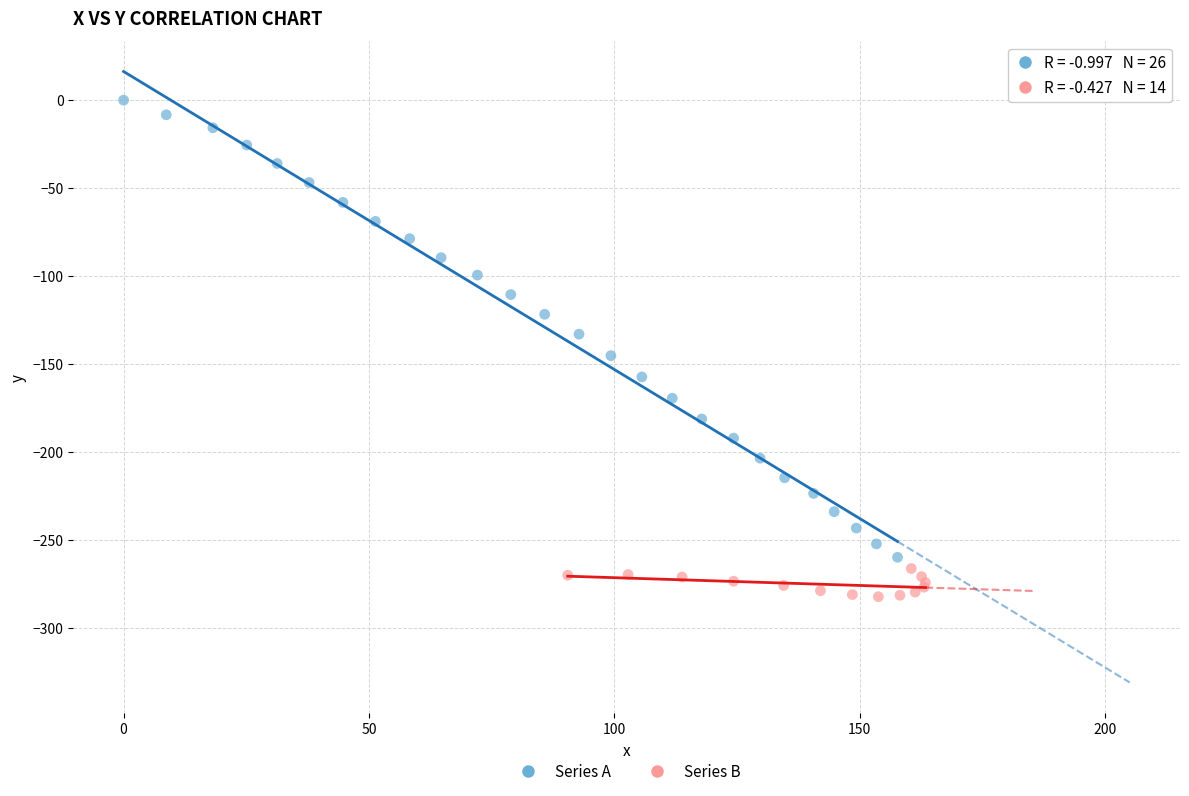

Which series reaches the minimum Y coordinate?

Series B